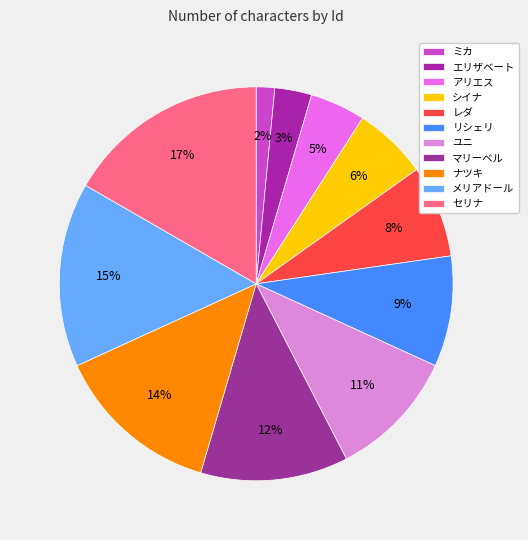

What is the ratio of the value at ミカ to the value at シイナ?

0.2